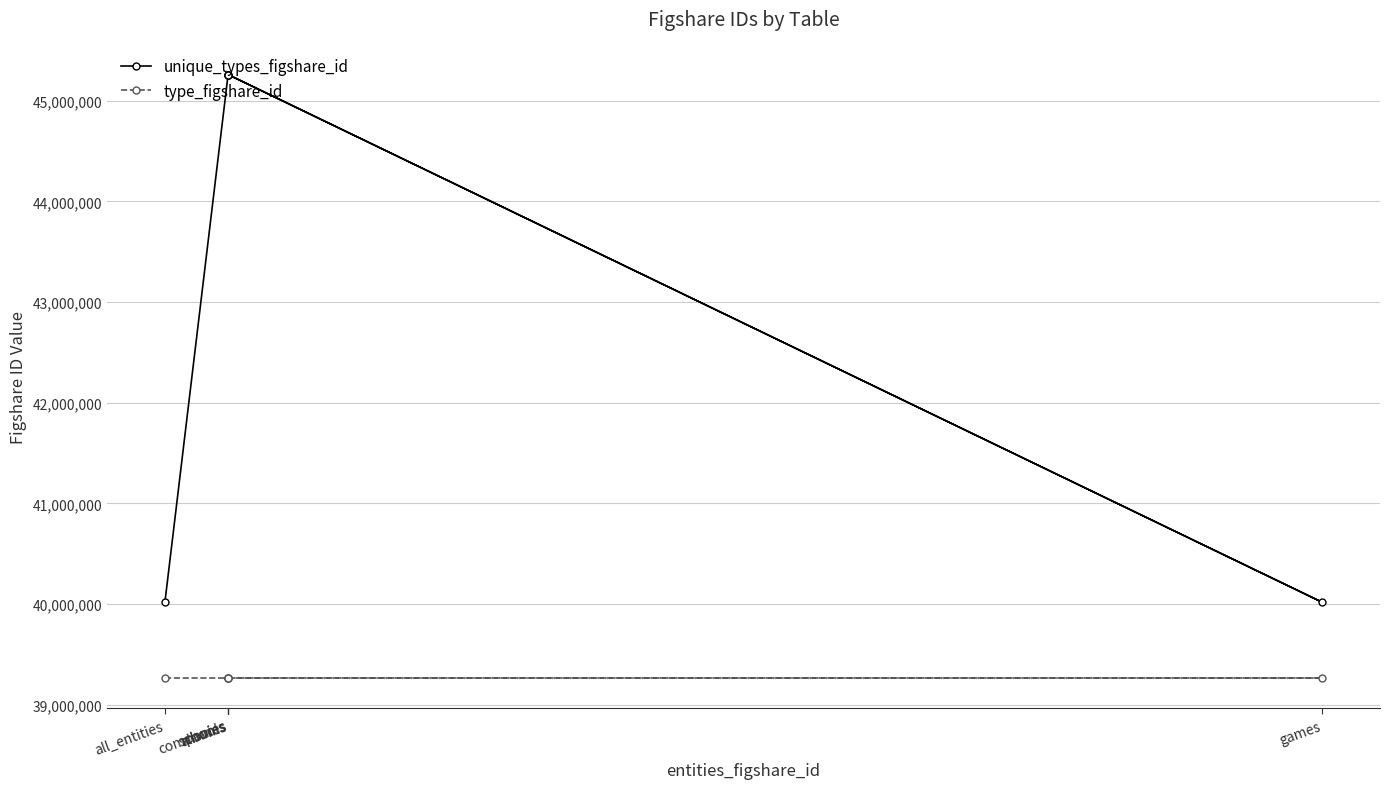

What is the greatest value displayed?

45258136